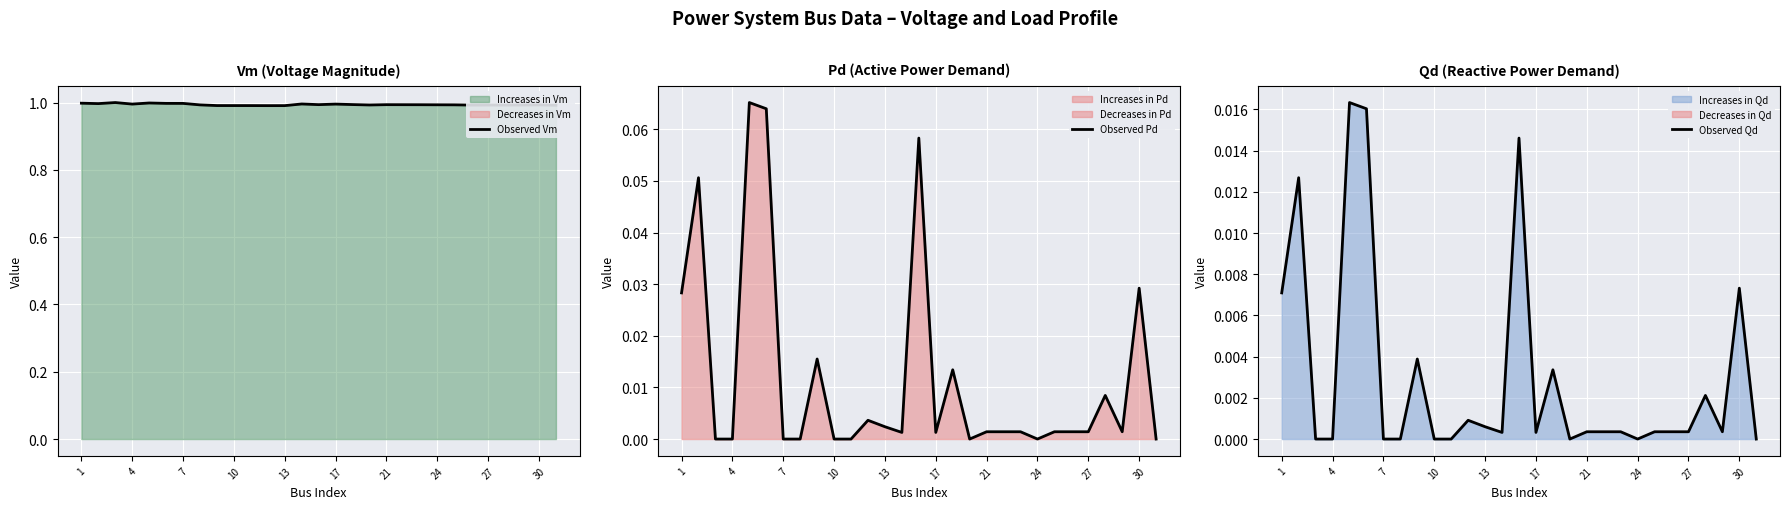

True or false: Observed Vm has a value of 1.0 at 17.

True